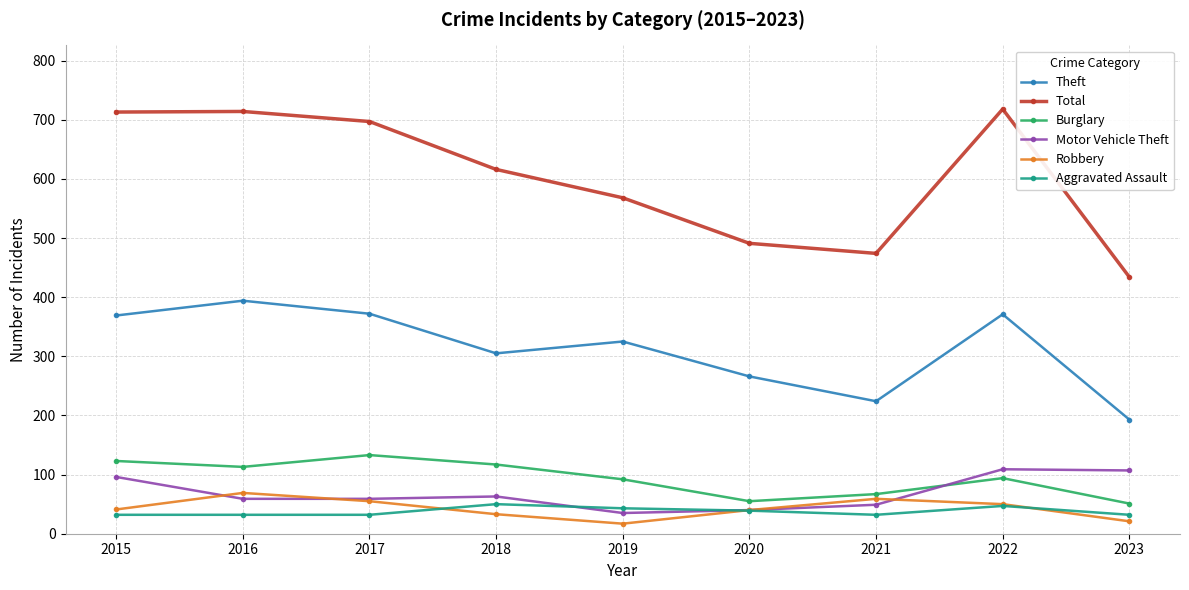

How many lines are shown in the chart?

6